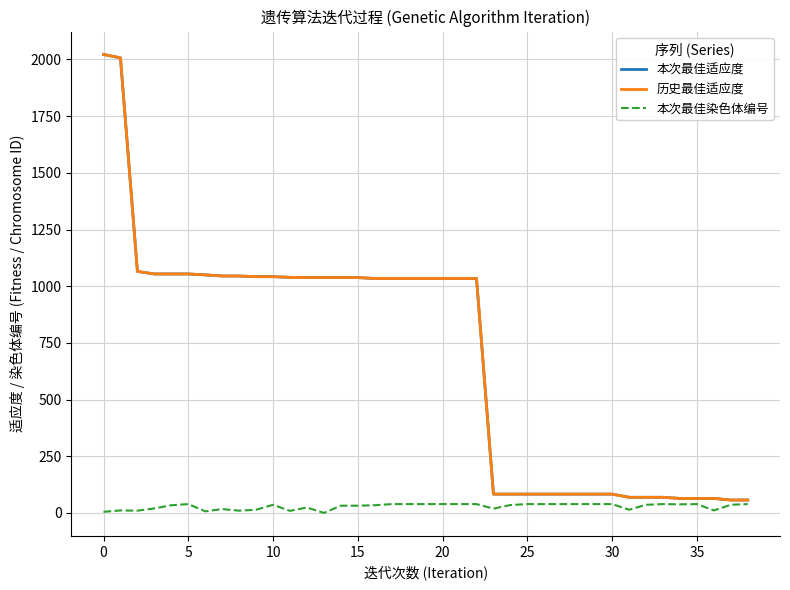

What is the highest value of the 历史最佳适应度 series?

2022